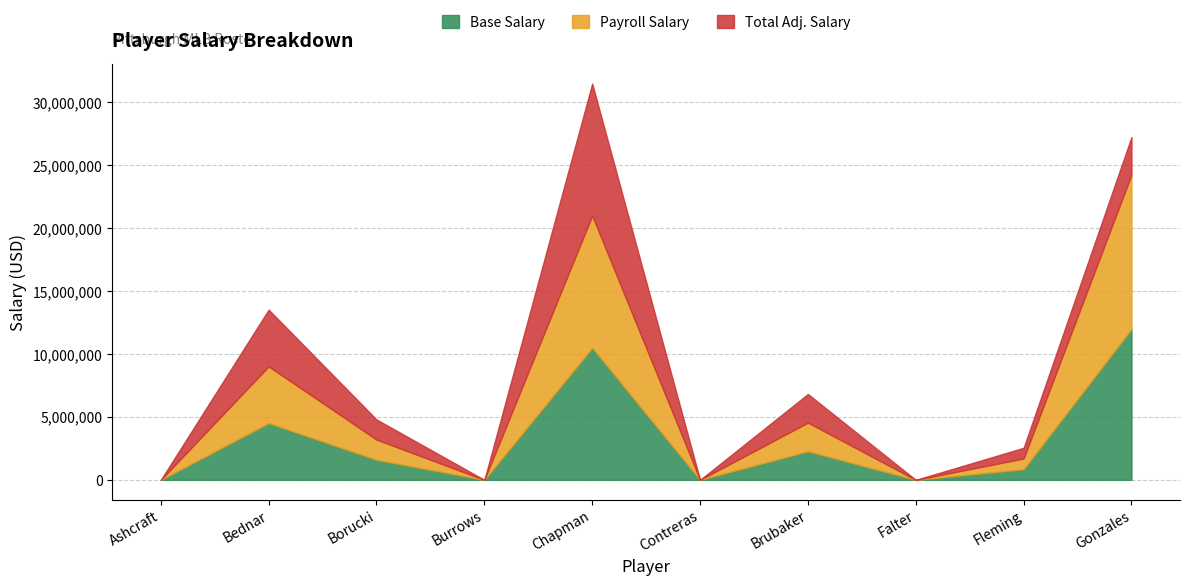

Between Ashcraft and Gonzales, which is larger?

Gonzales